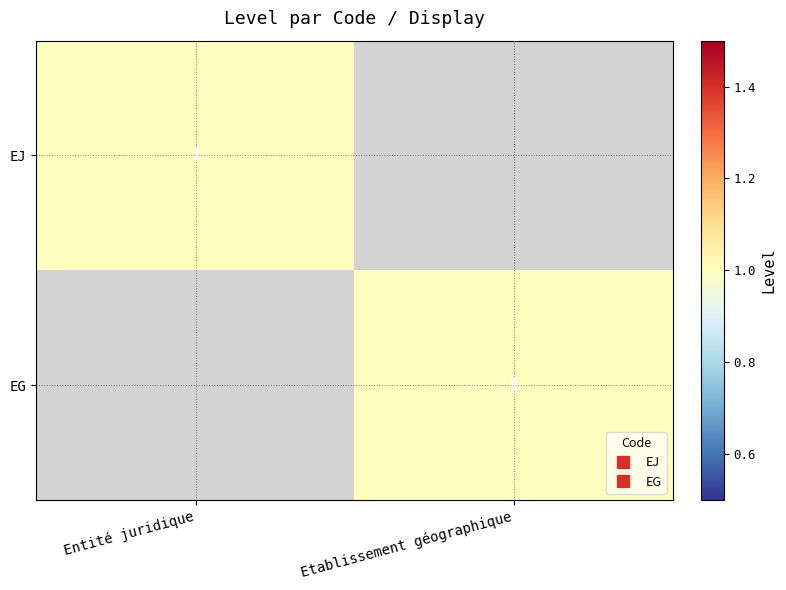

Between Entité juridique and Etablissement géographique, which is larger?

Entité juridique